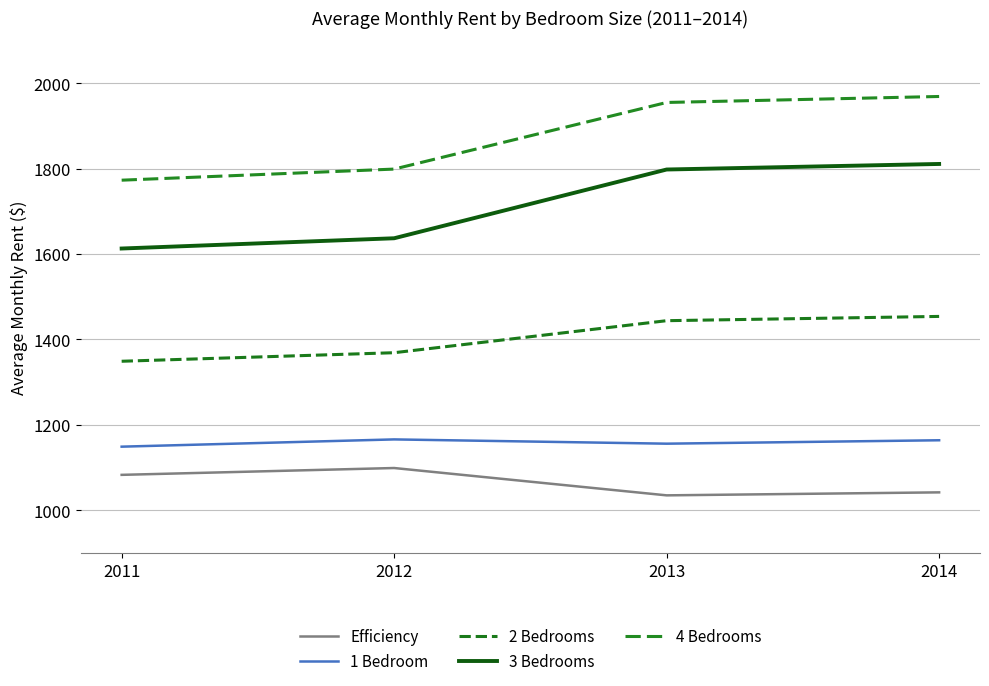

Does the chart display data point markers on the line(s)?

No